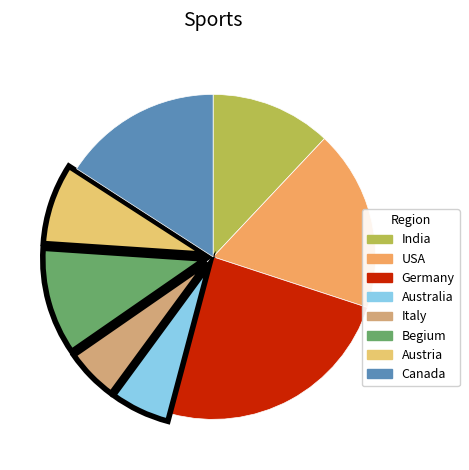

The Italy slice represents 5% of the pie. True or false?

True